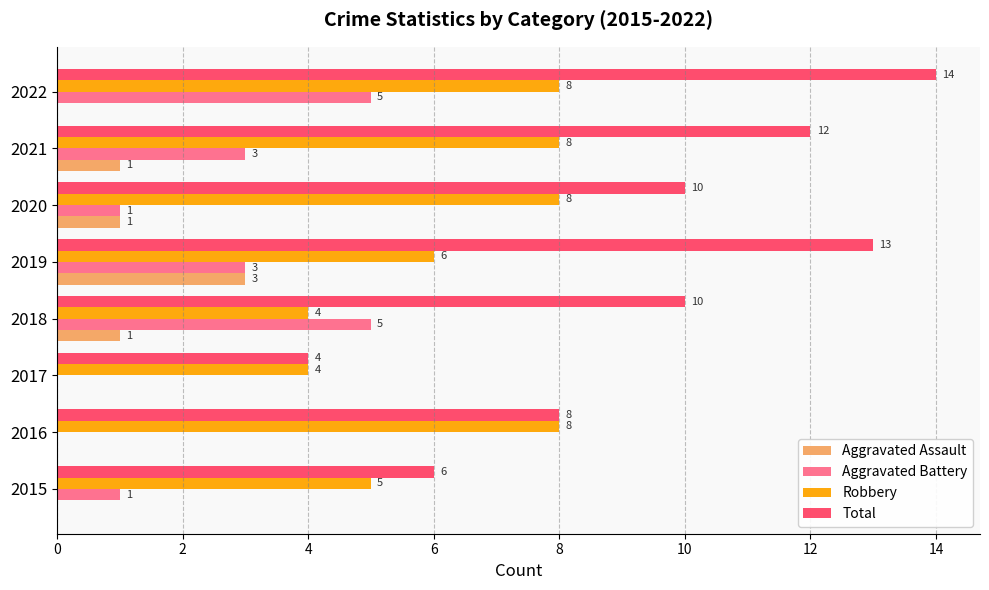

At which category is the sum across all series the highest?

2022